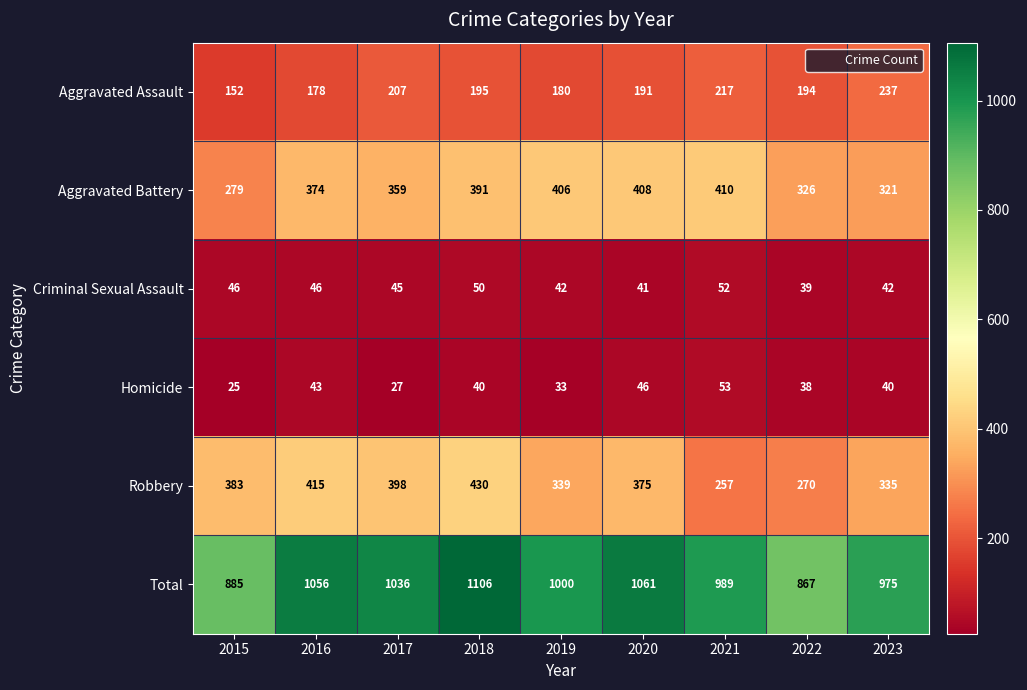

Count the Homicide values in the range 33 to 43.

5